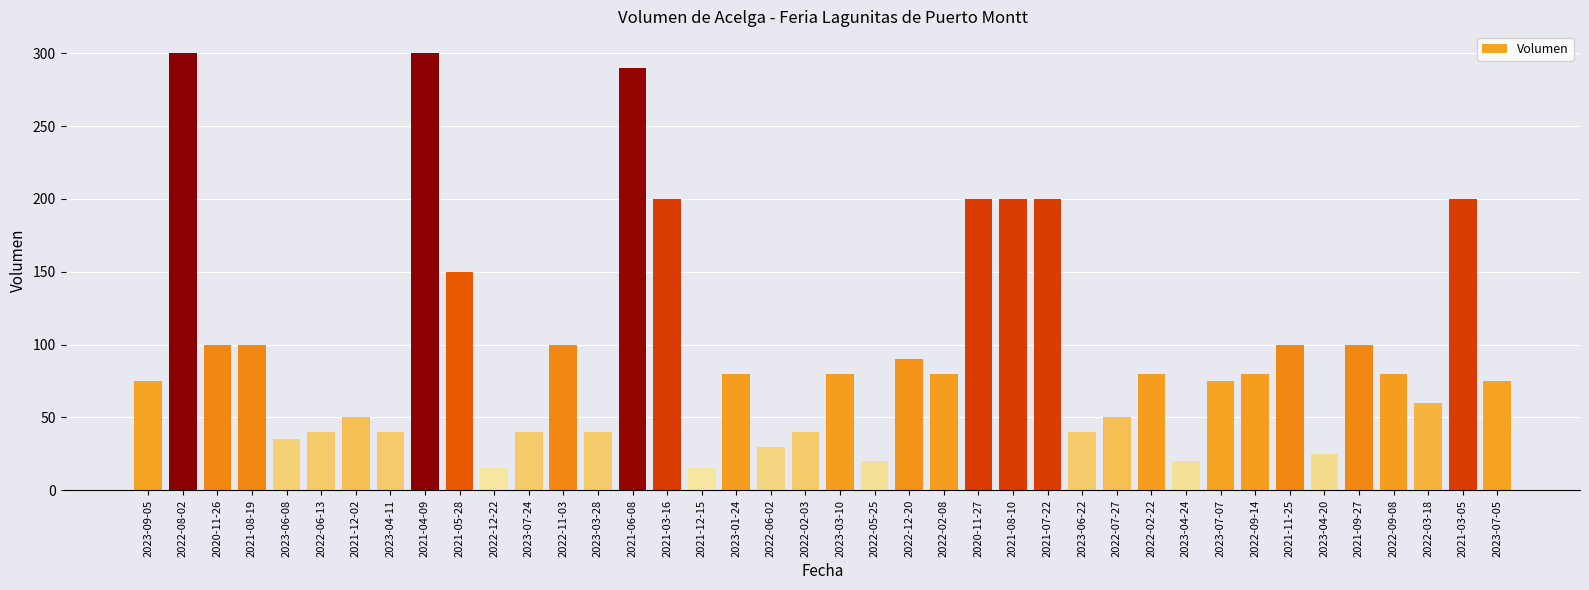

What is the approximate value at 2021-03-05?

200